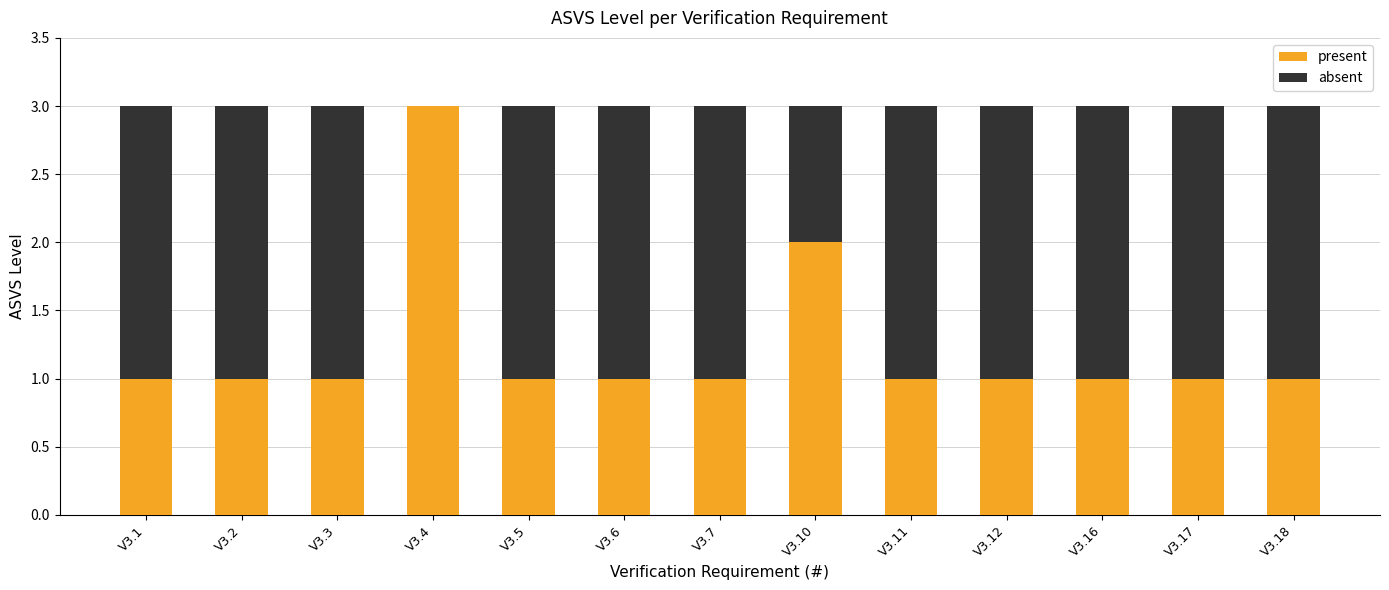

What are all the series names shown in the legend?

present, absent